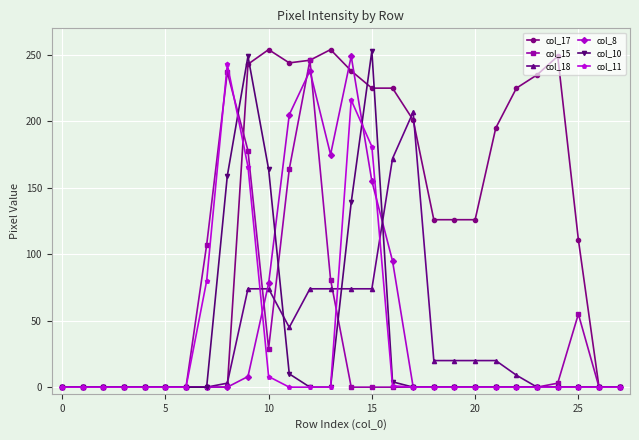

How many categories are shown in the chart?

28